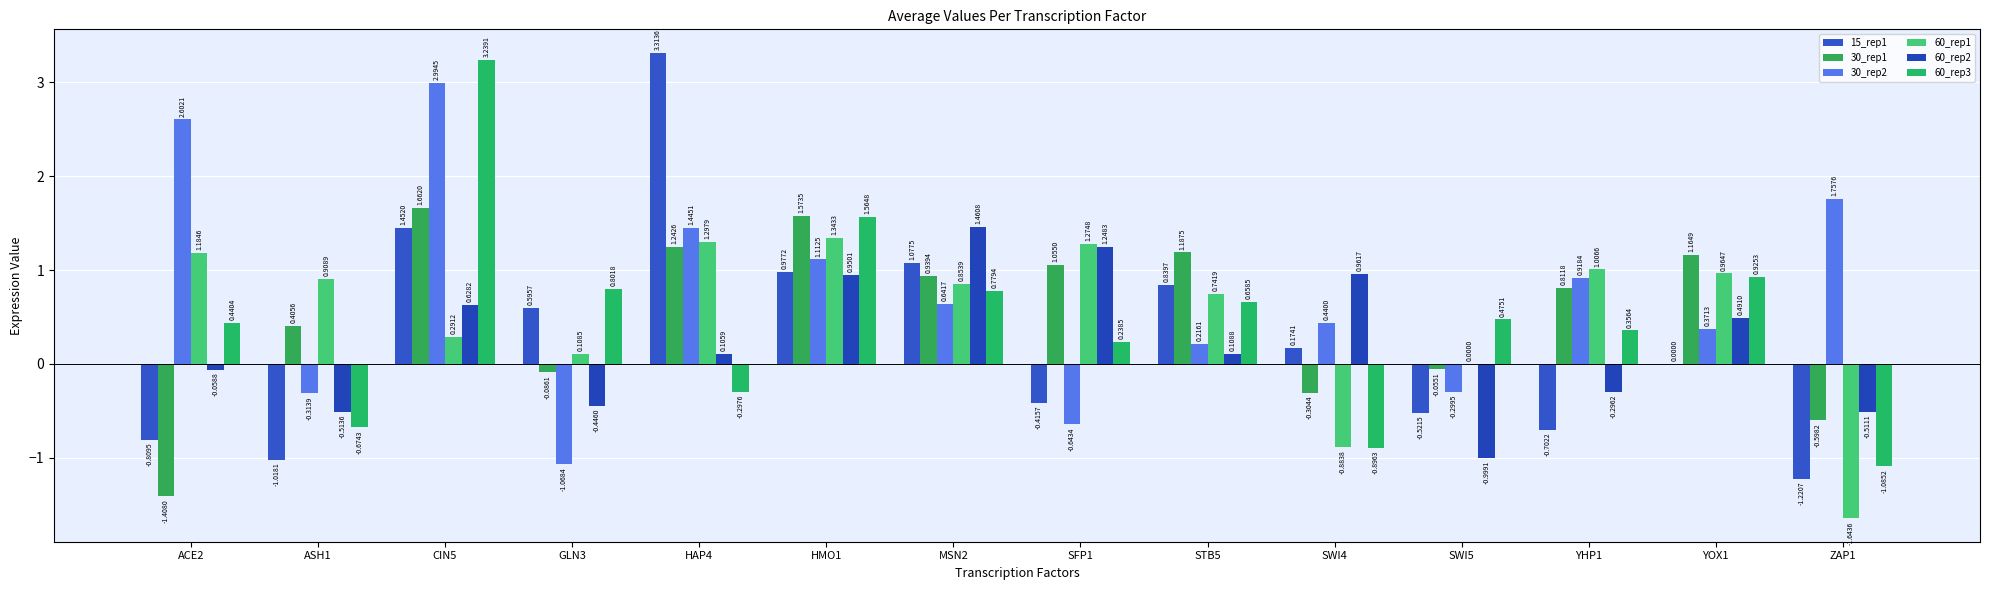

Which label corresponds to the largest value in the chart?

HAP4